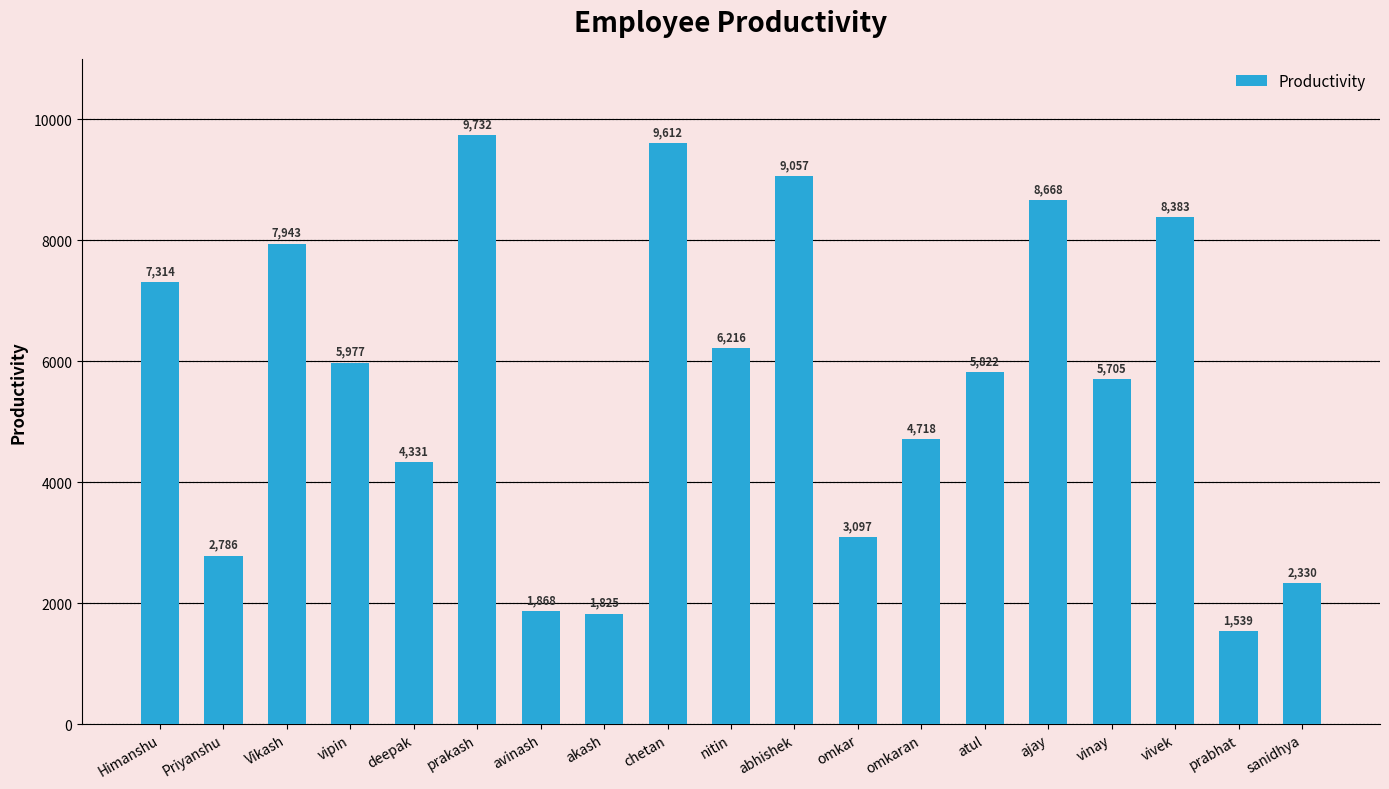

What is the greatest value displayed?

9732